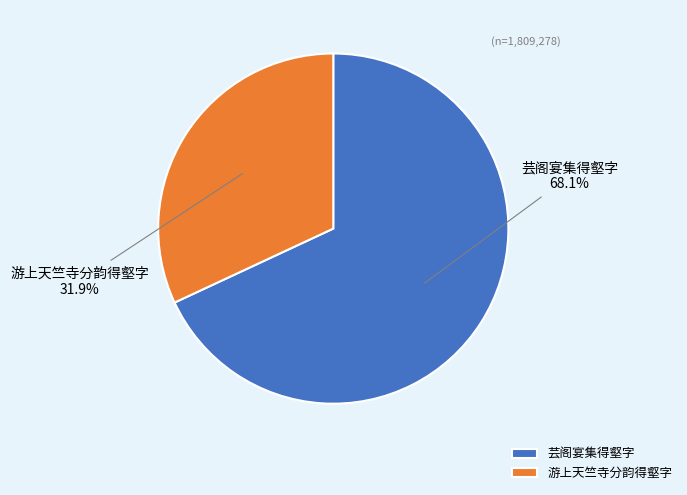

To the nearest percent, what is the difference between the largest and smallest slice percentages?

36%